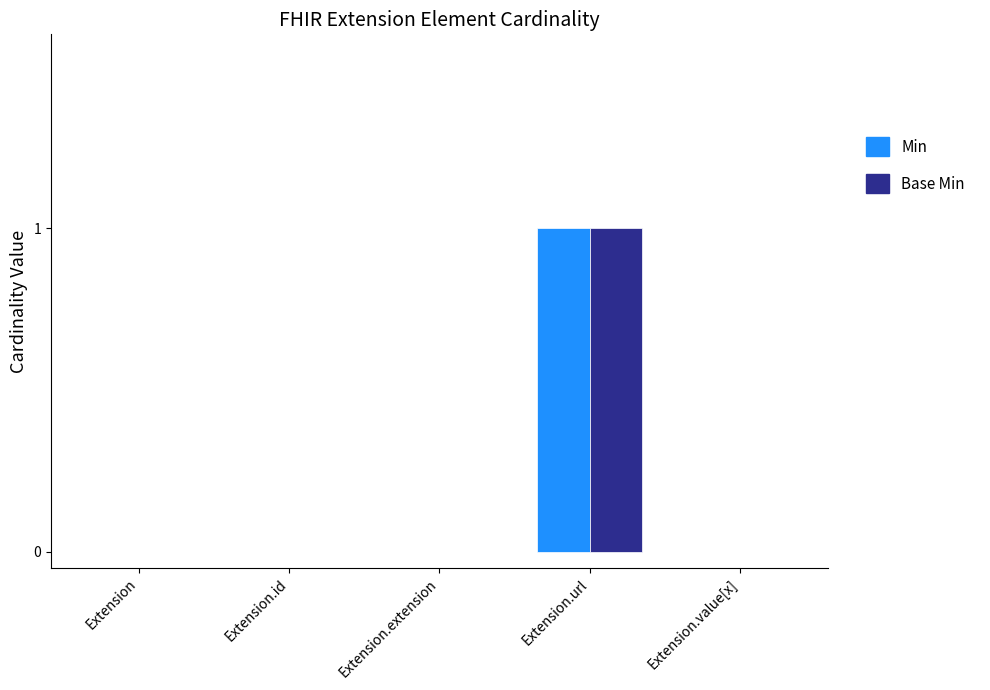

At which category is the sum across all series the highest?

Extension.url